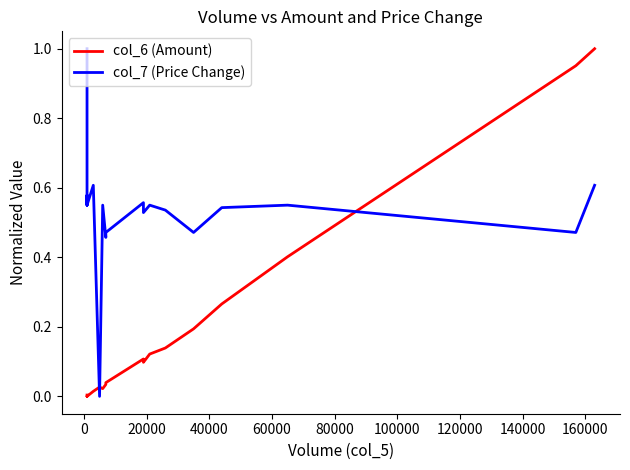

How many positive values does the col_6 (Amount) series have?

17